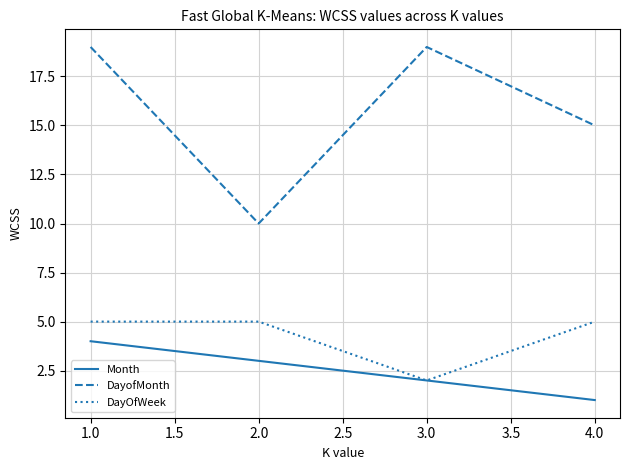

What are all the series names shown in the legend?

Month, DayofMonth, DayOfWeek